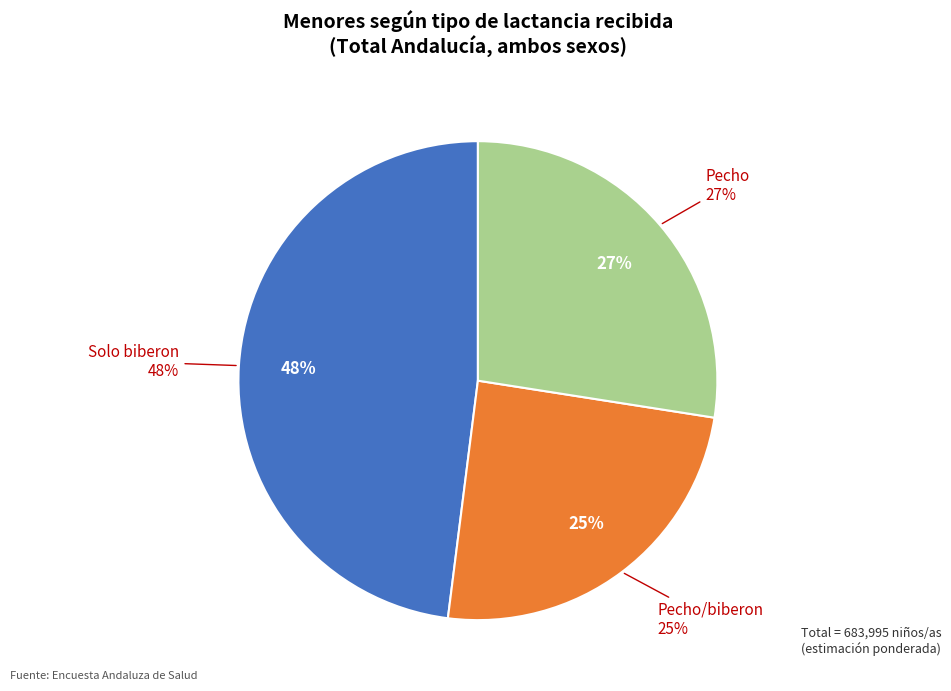

To the nearest percent, what portion does Pecho represent?

27%